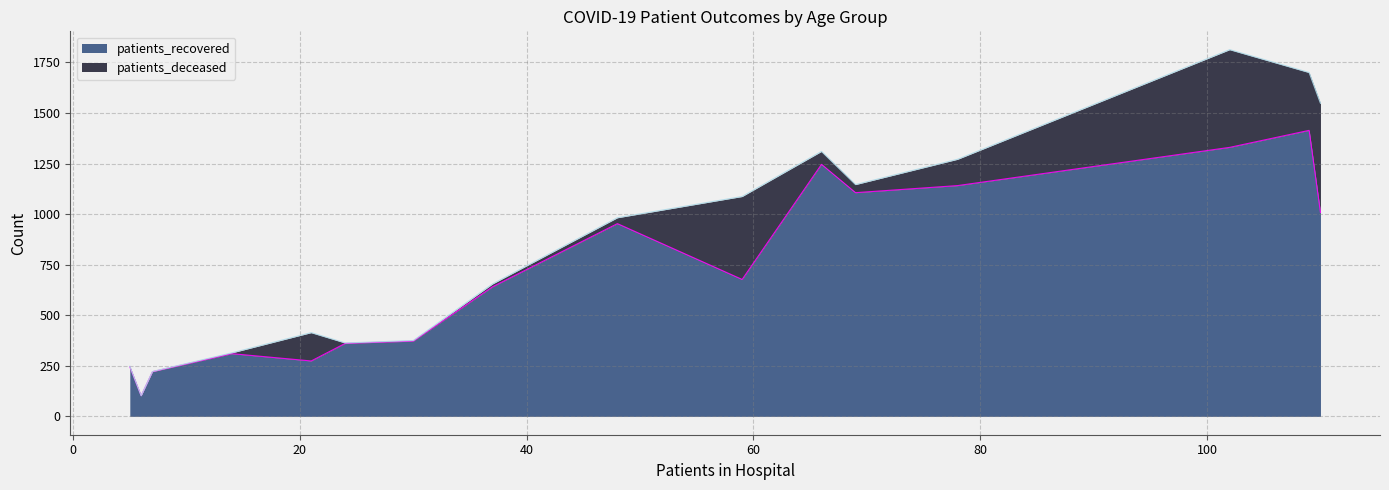

What is the lowest value of the patients_recovered series?

102